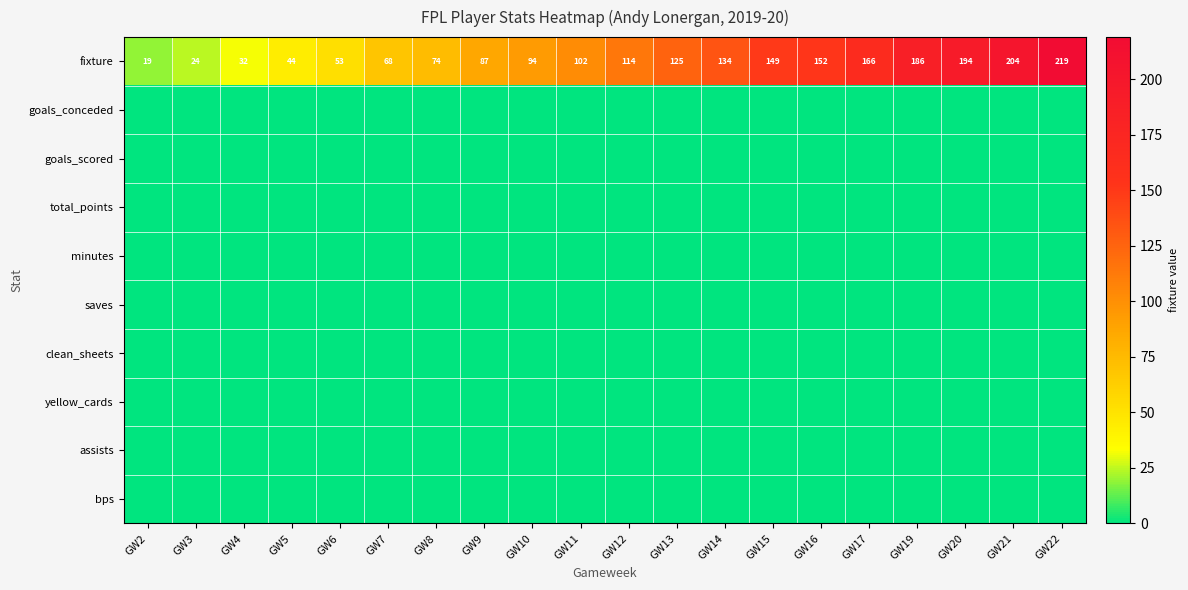

How many categories are shown in the chart?

20